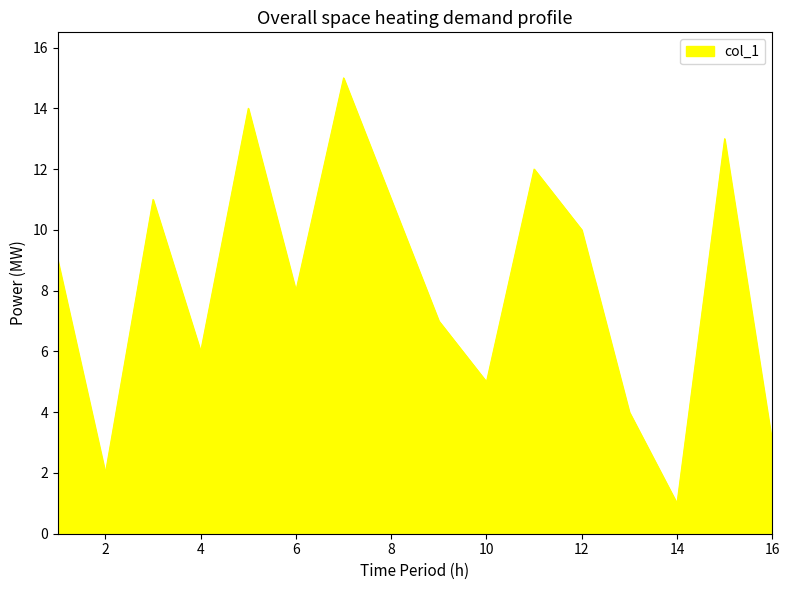

What is the difference between the maximum and minimum values?

14